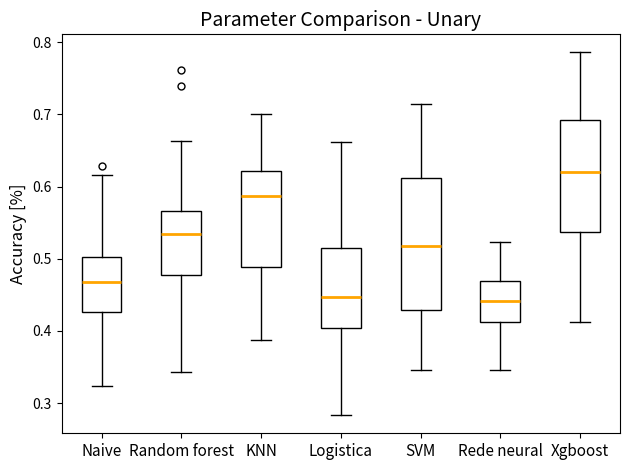

Reading left to right, read every box against the y-axis: the position of its median line, the range the box covers, and the ends of its whiskers. The values are not printed on the chart, so give them approximately, as read against the axis.

Naive: median 0.47, box 0.43 to 0.50, whiskers 0.32 to 0.62
Random forest: median 0.53, box 0.48 to 0.57, whiskers 0.34 to 0.66
KNN: median 0.59, box 0.49 to 0.62, whiskers 0.39 to 0.70
Logistica: median 0.45, box 0.40 to 0.51, whiskers 0.28 to 0.66
SVM: median 0.52, box 0.43 to 0.61, whiskers 0.35 to 0.71
Rede neural: median 0.44, box 0.41 to 0.47, whiskers 0.35 to 0.52
Xgboost: median 0.62, box 0.54 to 0.69, whiskers 0.41 to 0.79